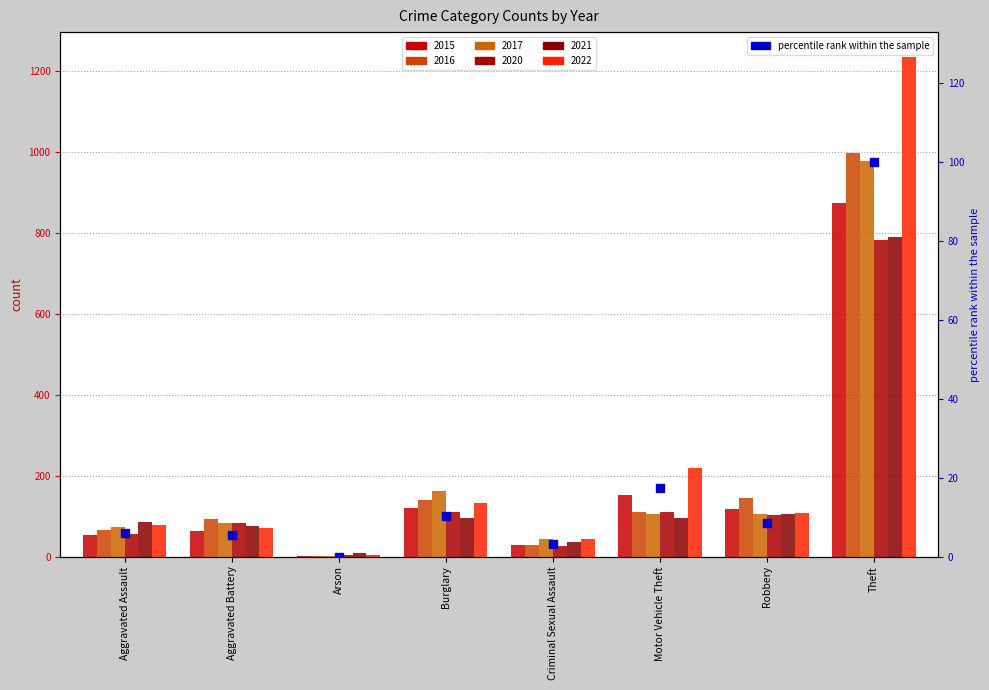

Which has a higher value, Aggravated Assault or Arson?

Aggravated Assault